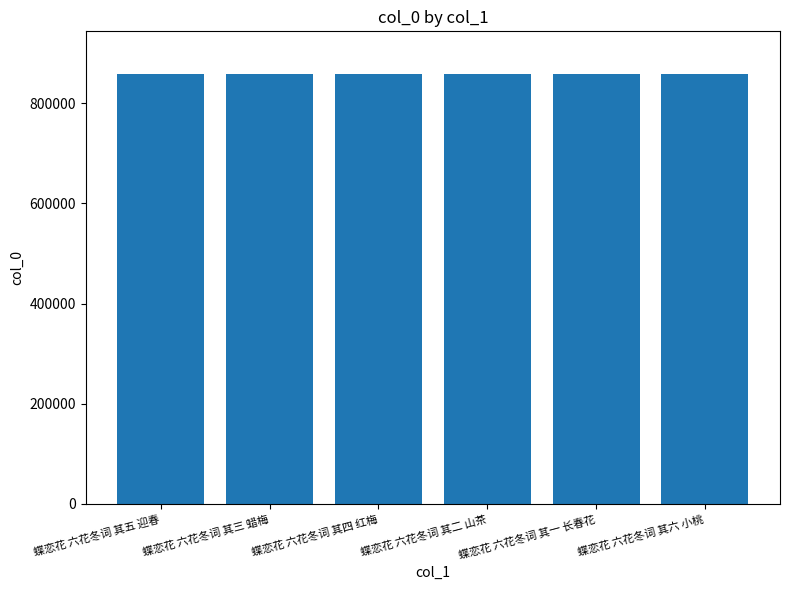

What is the difference between the values at 蝶恋花 六花冬词 其五 迎春 and 蝶恋花 六花冬词 其一 长春花?

2